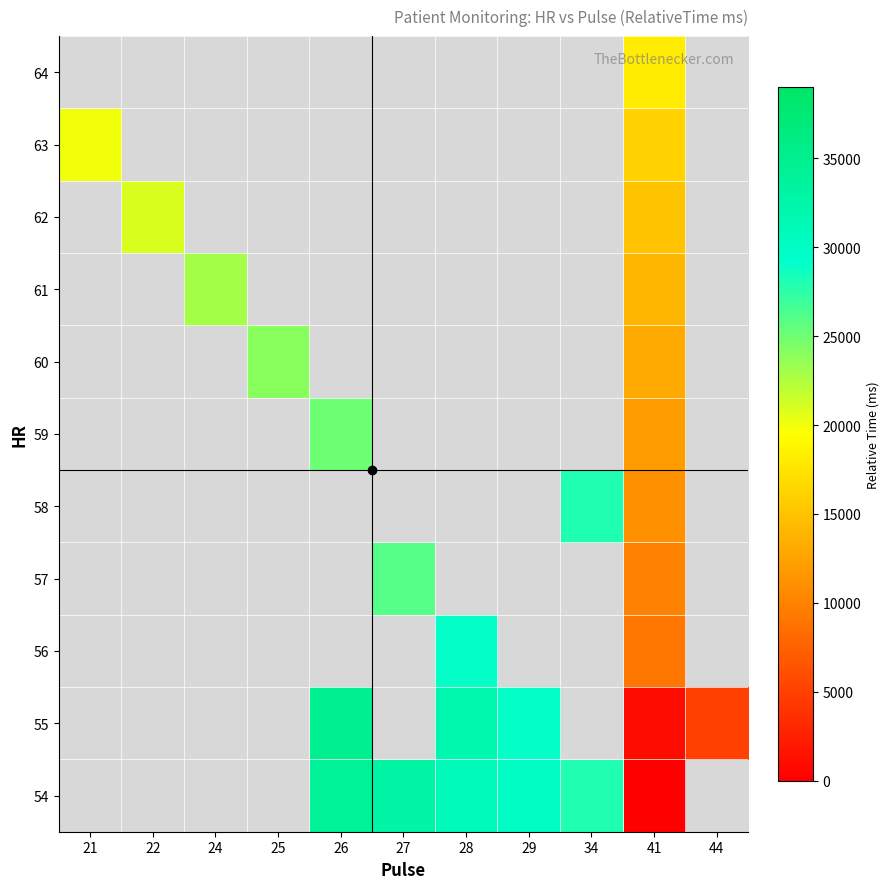

How many categories are shown in the chart?

11